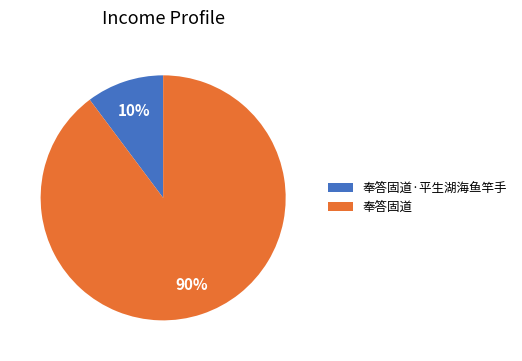

Does 奉答固道·平生湖海鱼竿手 represent more than half of the total?

No